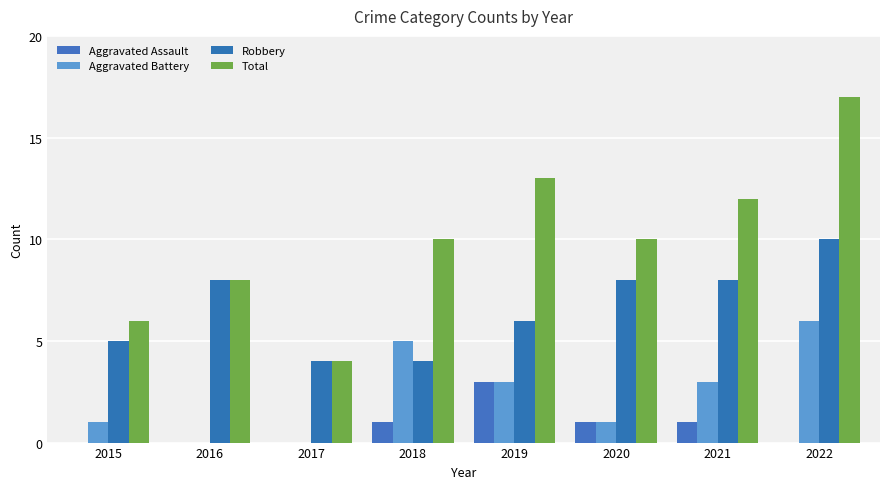

Where is Aggravated Assault nearest to the value 1?

2018